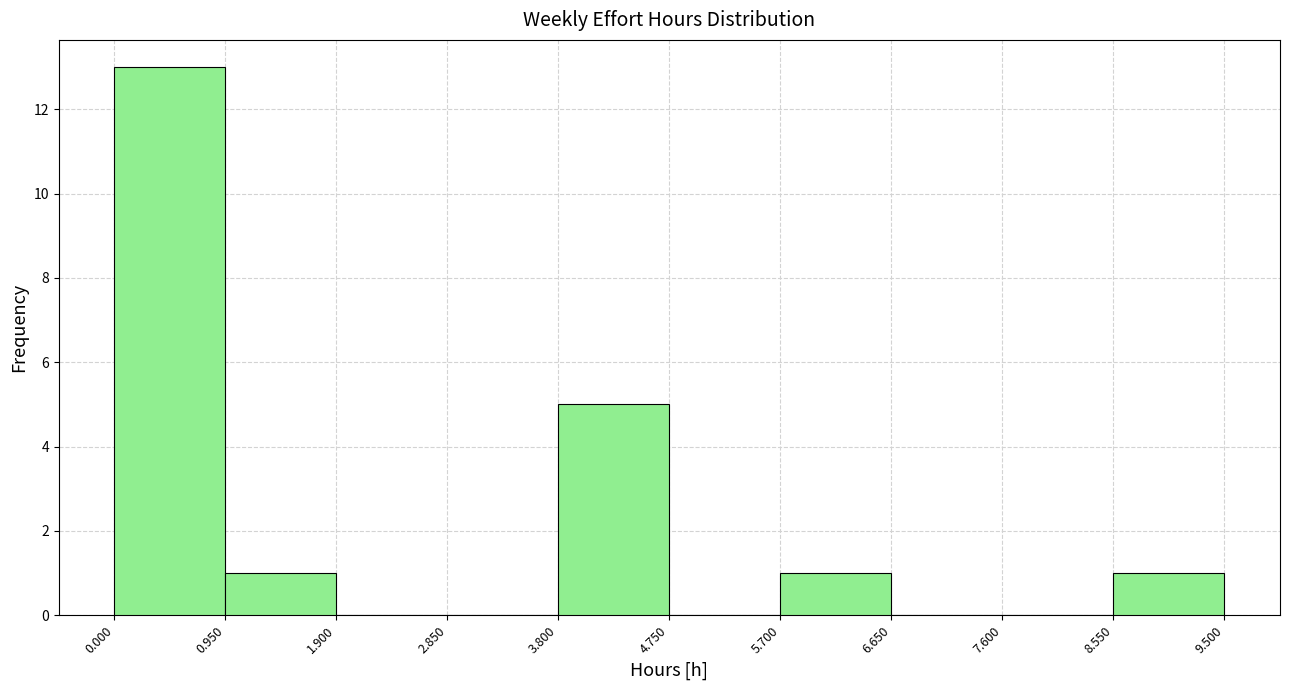

Reading left to right, list every bar in this chart as the range it spans on the x-axis followed by its height. The values are not printed on the chart, so give them approximately, as read against the axis.

0.000 to 0.950: 13
0.950 to 1.900: 1
1.900 to 2.850: 0
2.850 to 3.800: 0
3.800 to 4.750: 5
4.750 to 5.700: 0
5.700 to 6.650: 1
6.650 to 7.600: 0
7.600 to 8.550: 0
8.550 to 9.500: 1